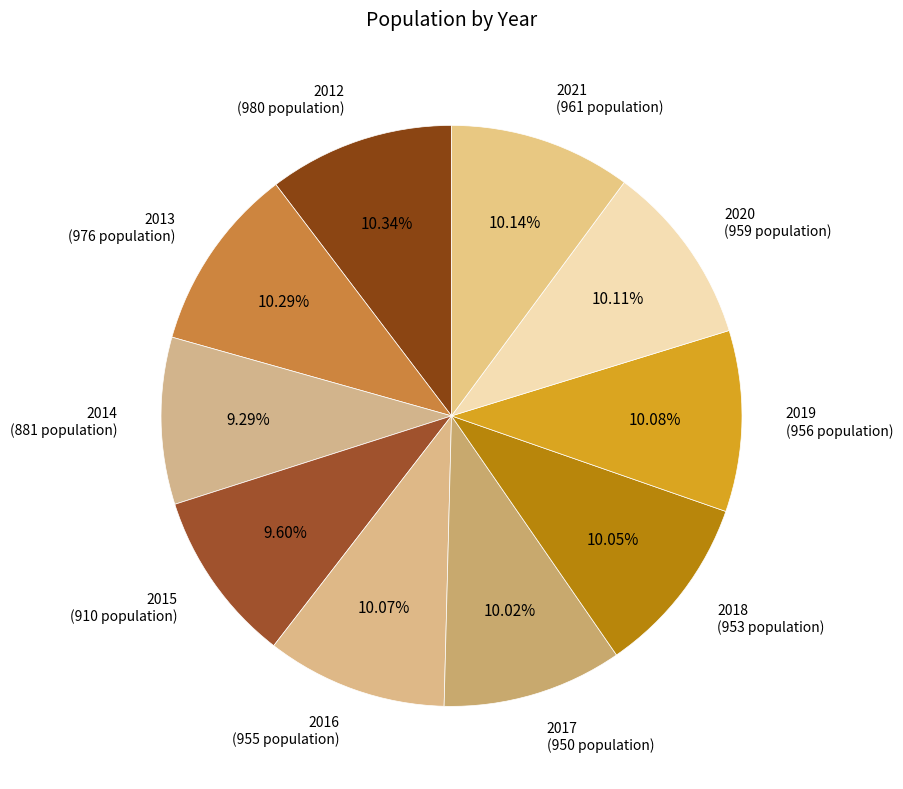

True or false: 2020 accounts for 1% of the total.

False